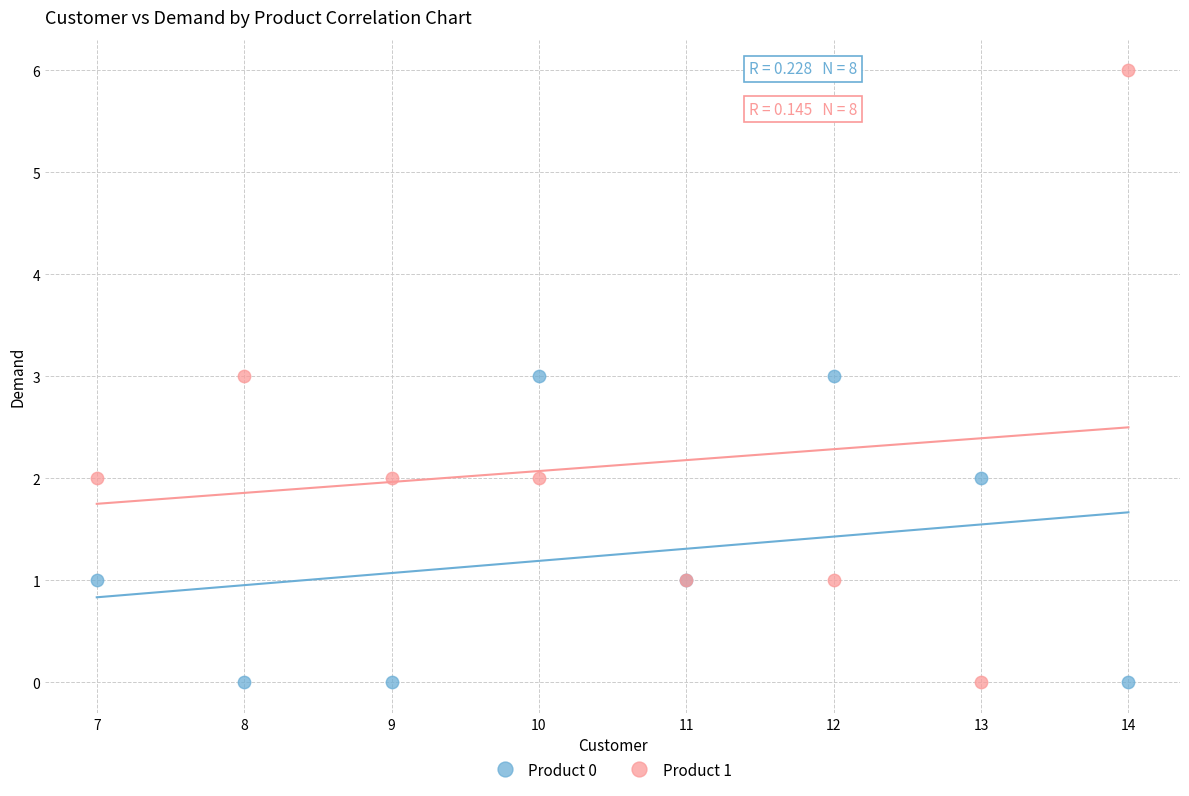

Which series contains the highest Y value?

Product 1